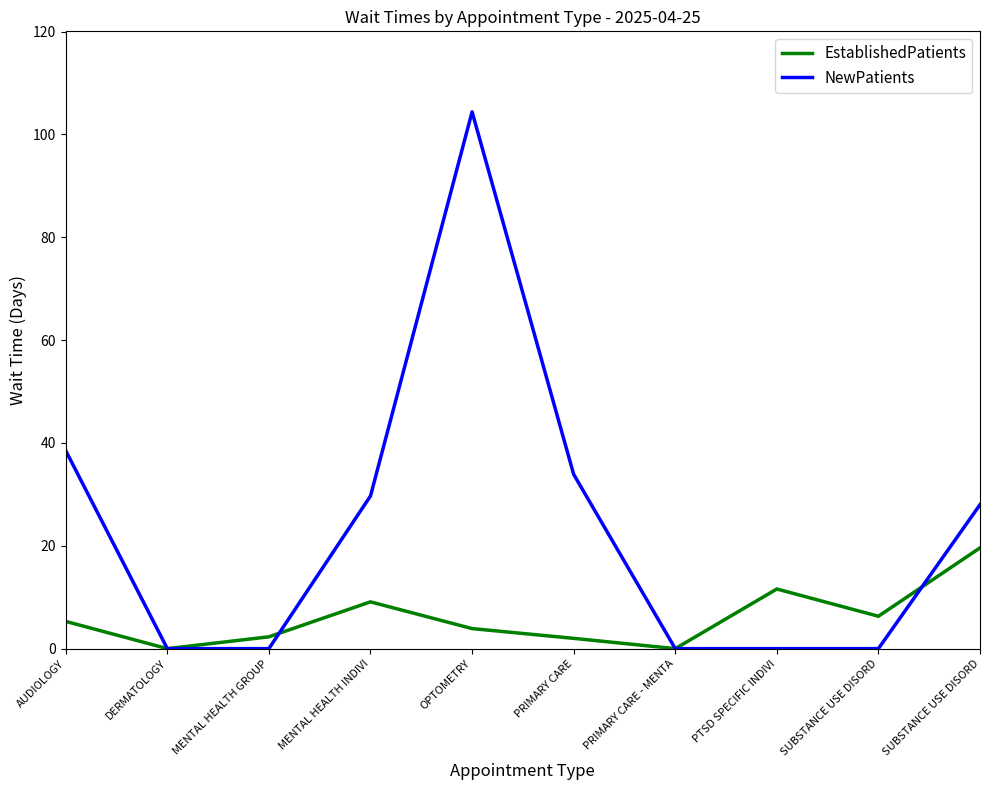

Rank the series at PRIMARY CARE from lowest to highest value.

EstablishedPatients, NewPatients